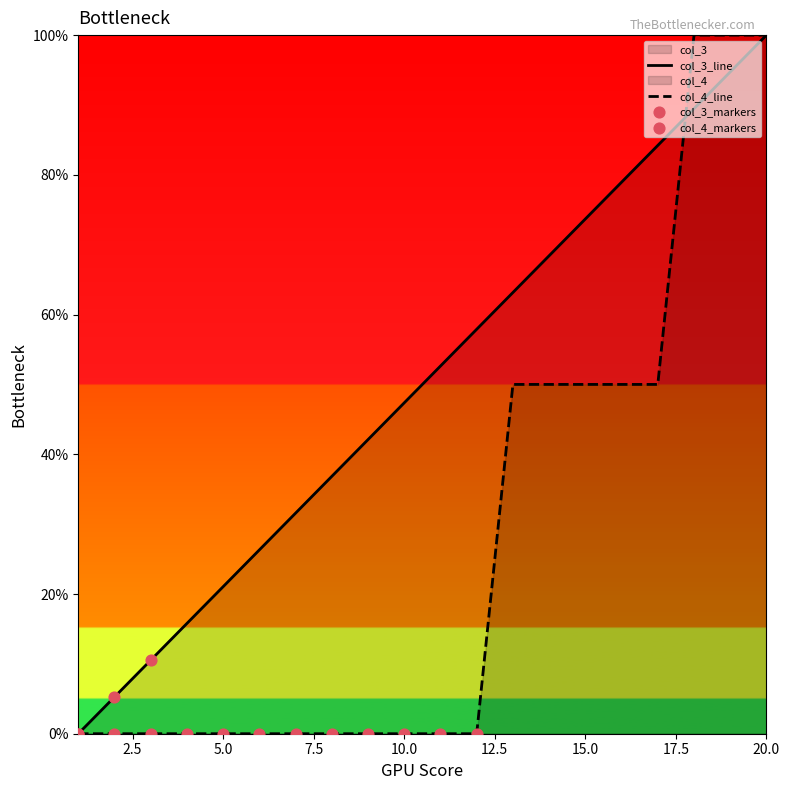

What is the total value across all series at 18?

189.5